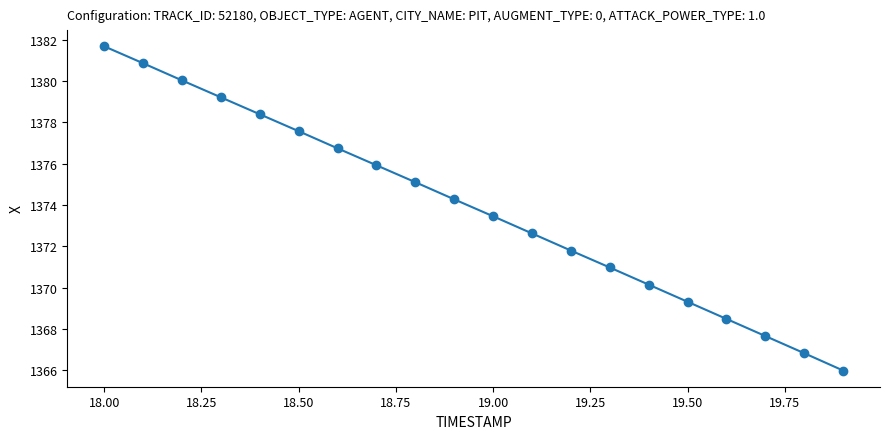

What is the difference between the maximum and minimum values?

15.7